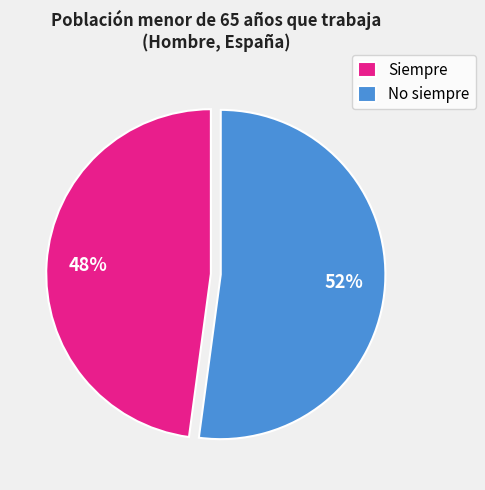

How many slices are in this pie chart?

2